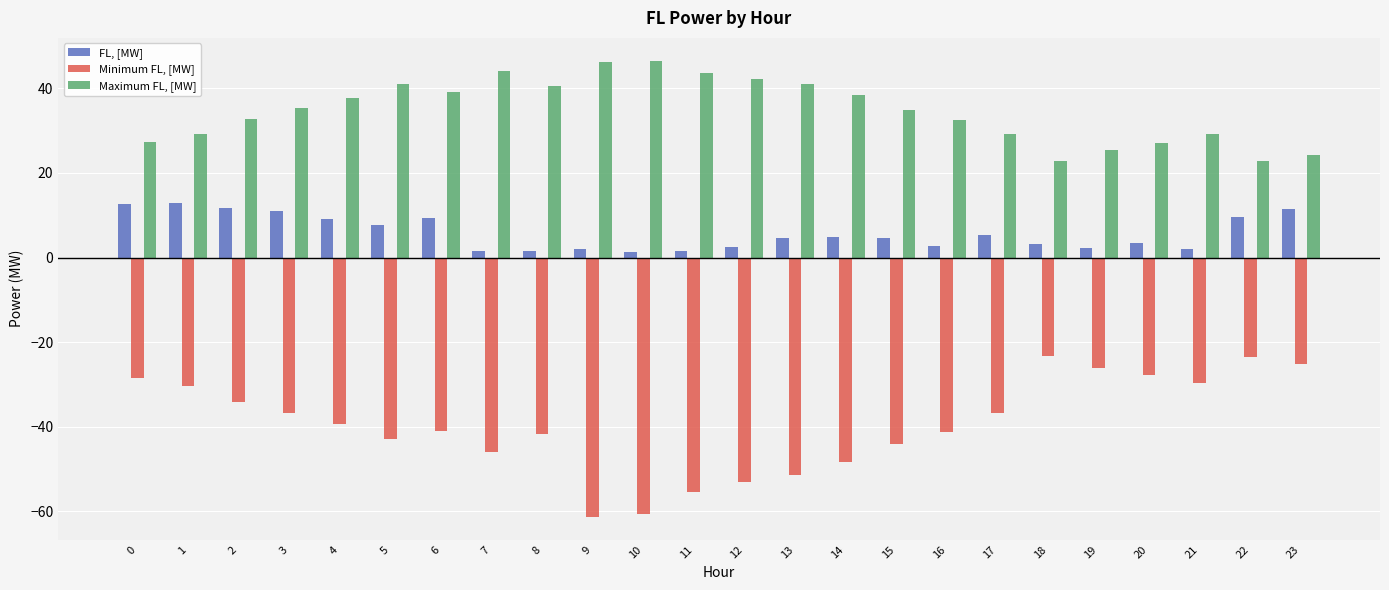

The Minimum FL, [MW] series shows -29.7 at 21. True or false?

True